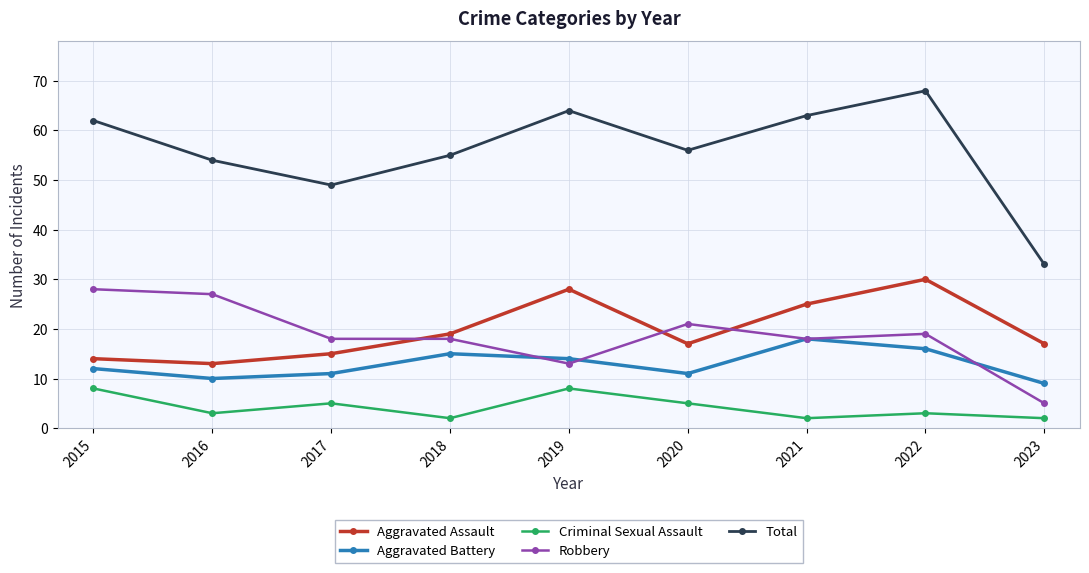

Which label corresponds to the largest value in the chart?

2022